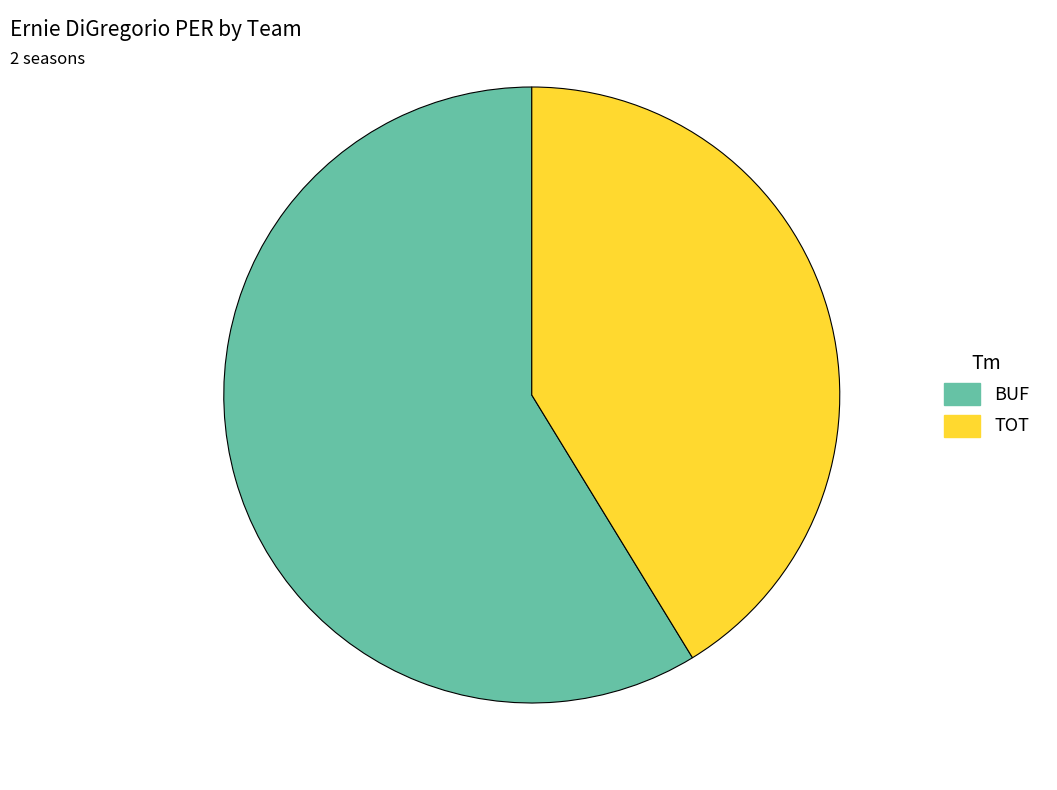

Count the number of slices in the pie.

2